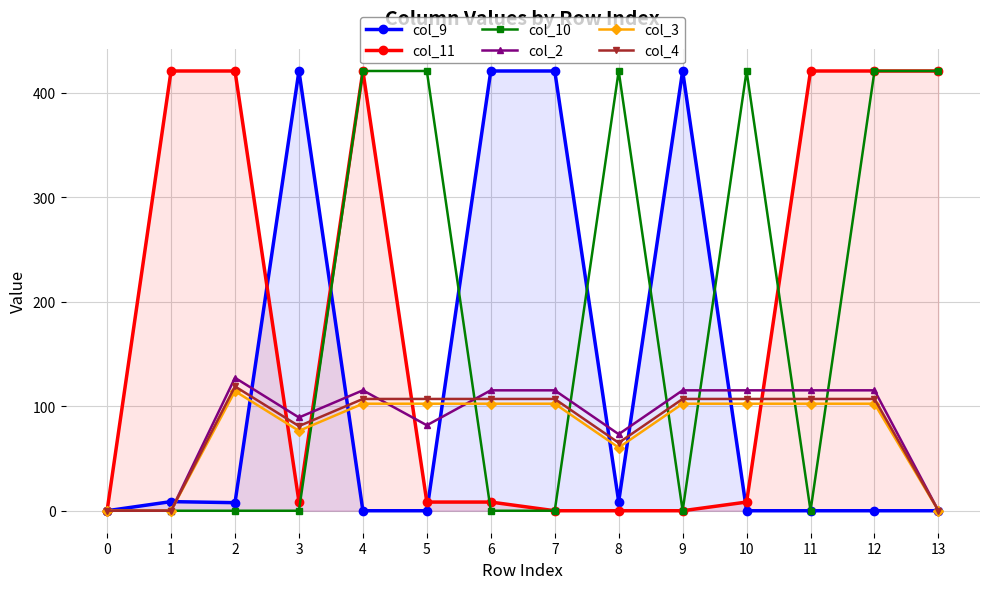

What is the difference between the col_2 values at 1 and 9?

115.3